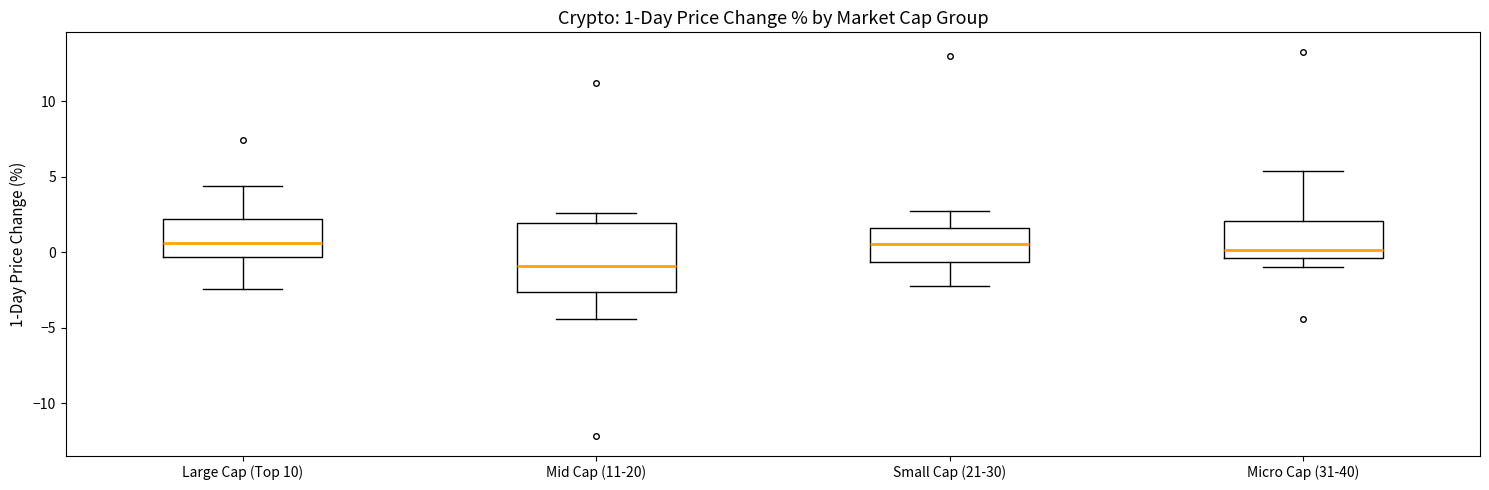

Which box is the tallest, from its lower edge to its upper edge?

Mid Cap (11-20)